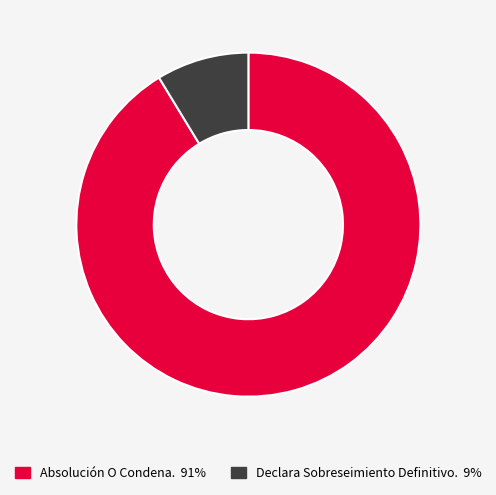

What is the ratio of the value at Absolución O Condena. to the value at Declara Sobreseimiento Definitivo.?

10.5